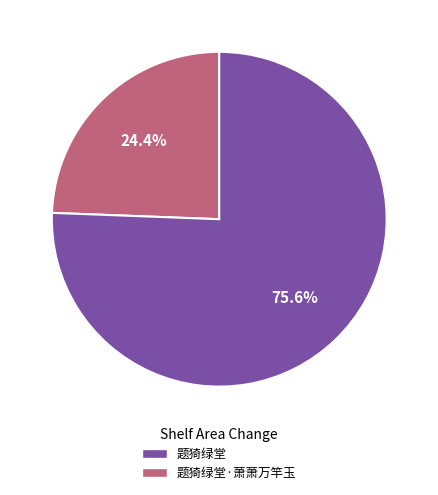

What percentage is NOT represented by 题猗绿堂?

24.4%